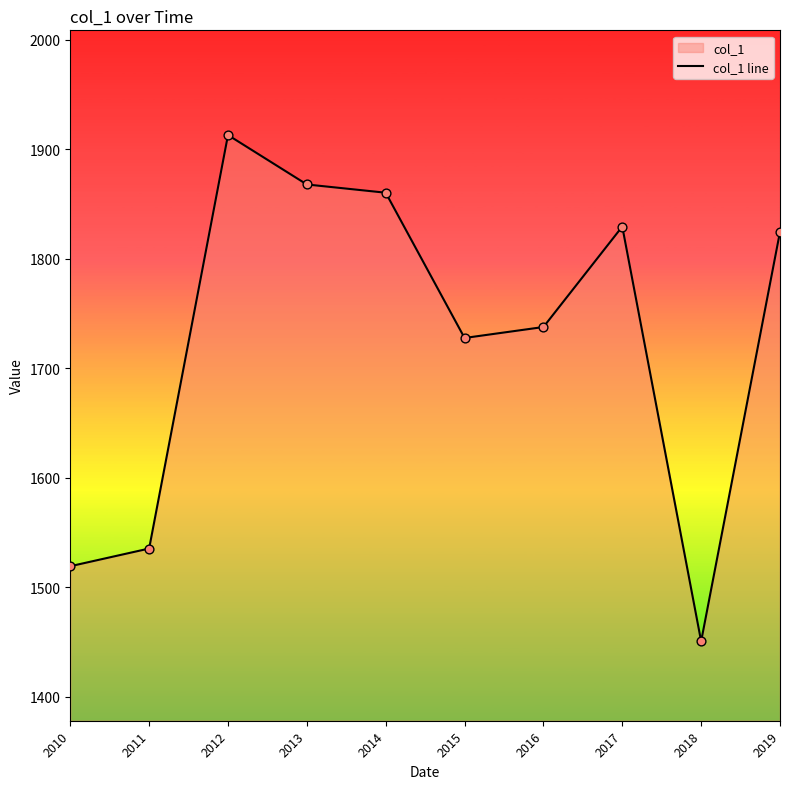

What is the change in value from 2016 to 2019?

+86.9